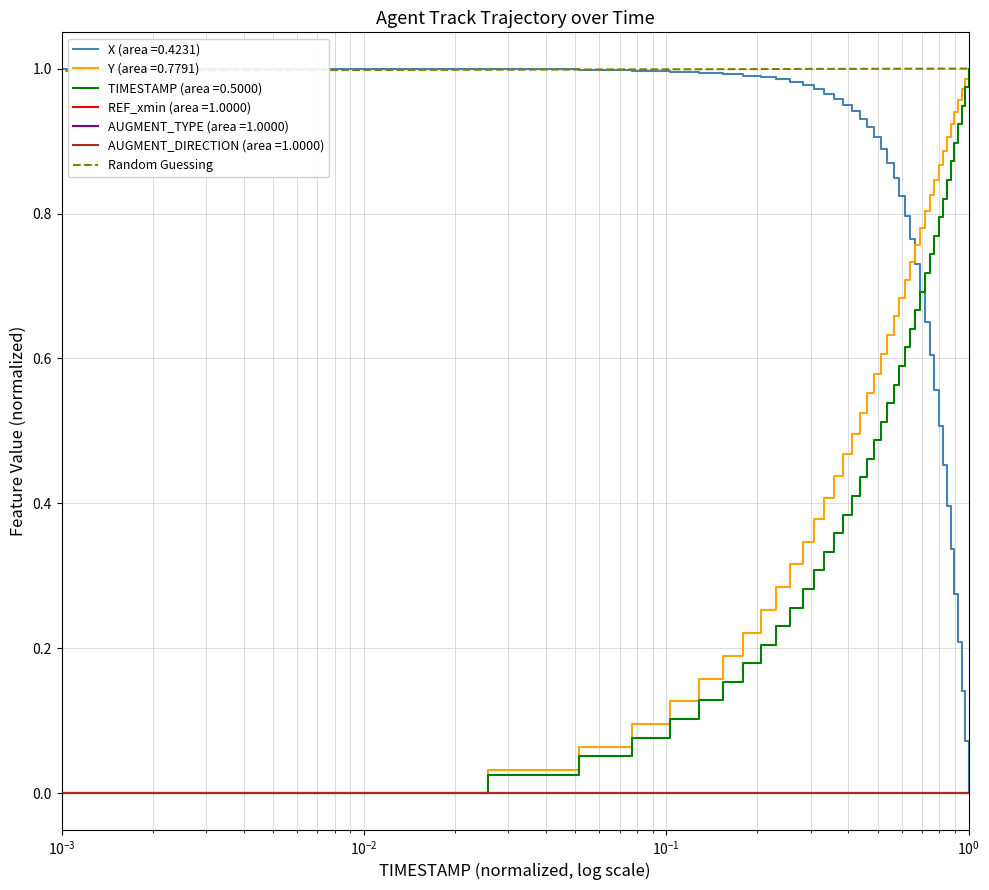

What is the value of the 2nd point from the left?

1